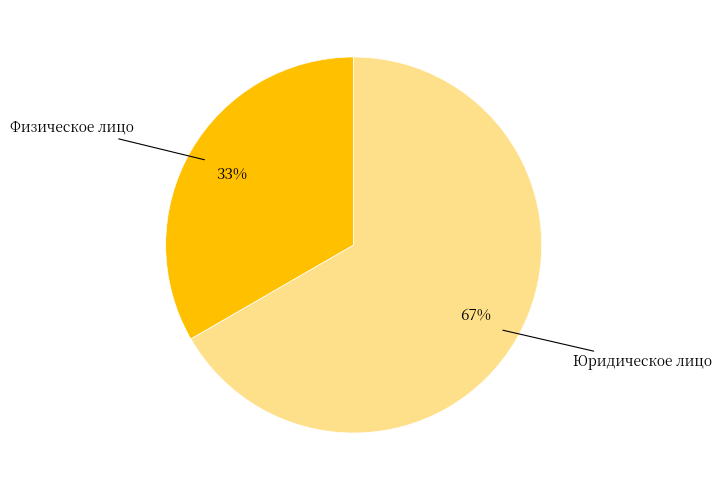

Count the number of slices in the pie.

2